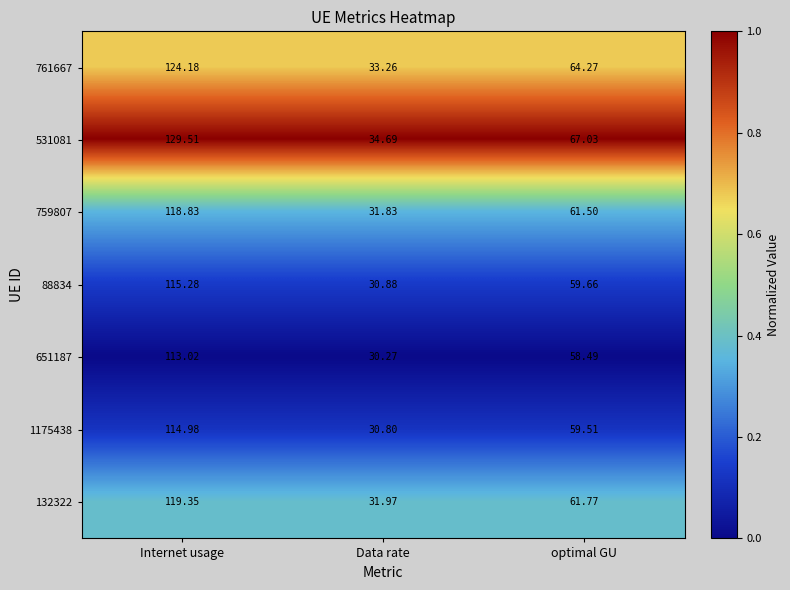

At which category is the sum across all series the highest?

Internet usage